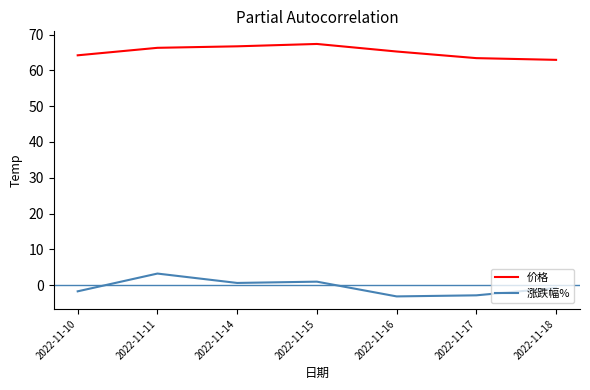

Which series has the widest spread of values?

涨跌幅%